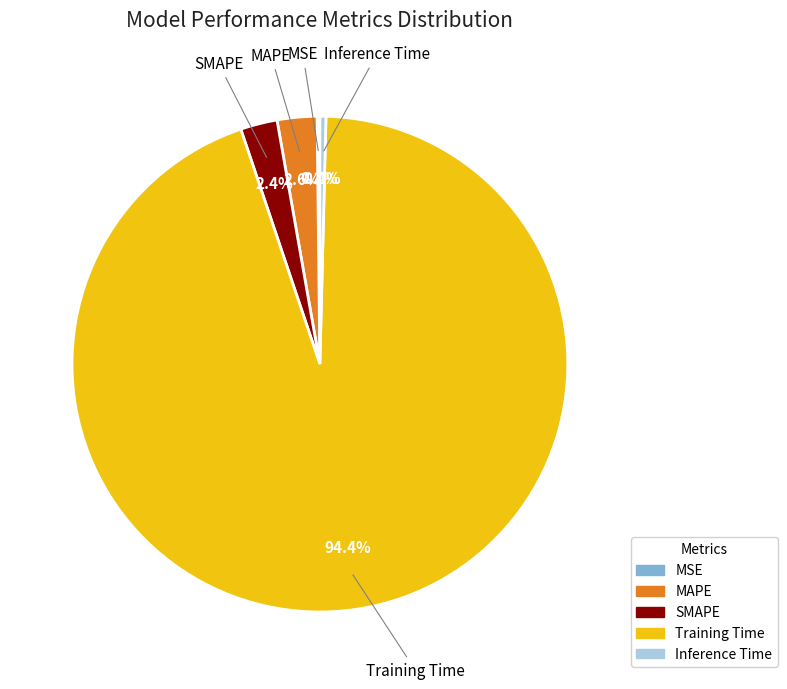

To the nearest percent, what percentage of the pie is MAPE?

3%